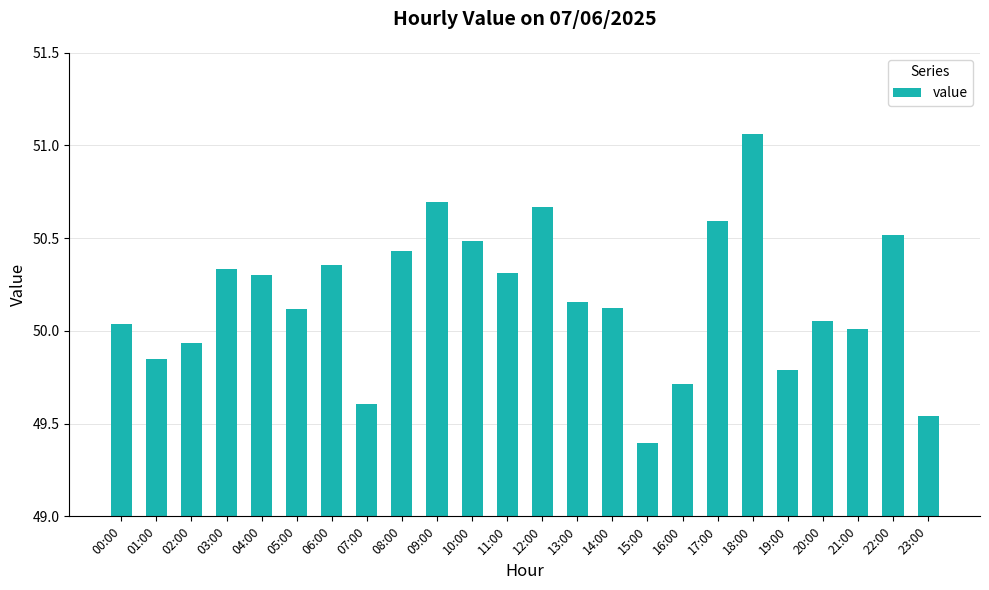

What is the minimum value shown in the chart?

49.4